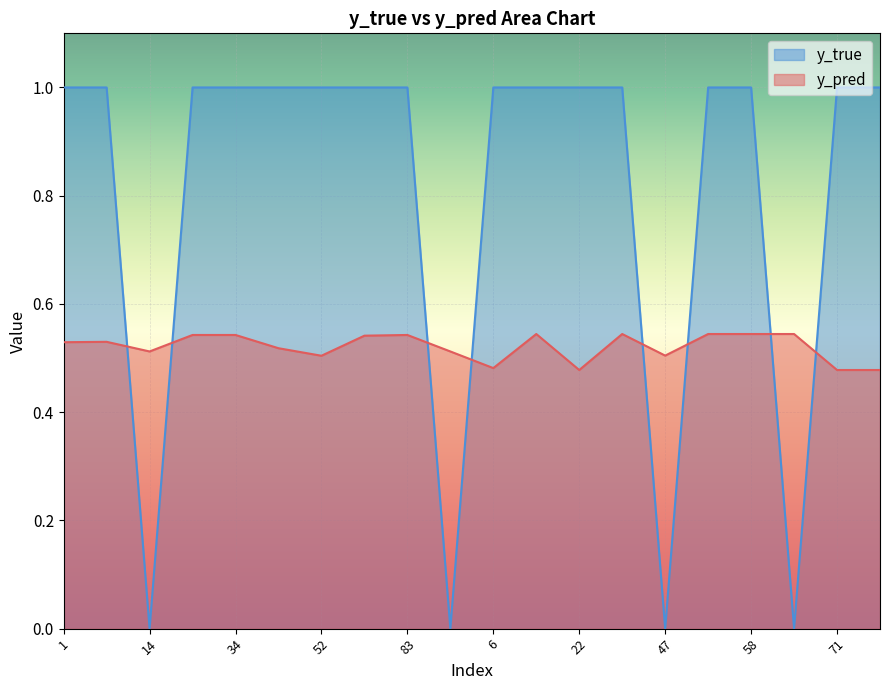

What are all the series names shown in the legend?

y_true, y_pred